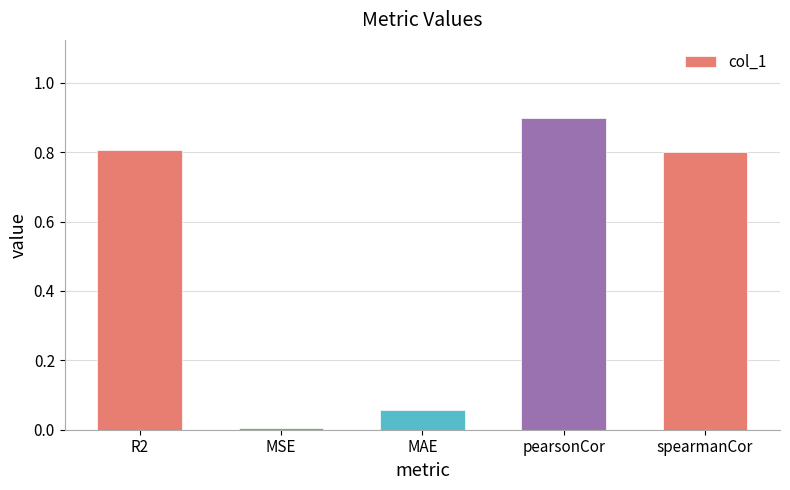

What is the value of the 5th bar from the left?

0.8